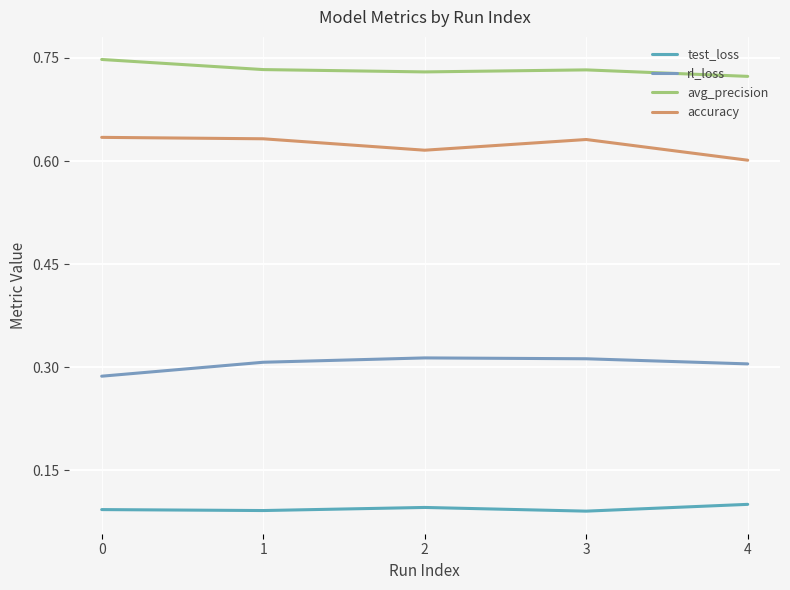

Which category has the highest value in the rl_loss series?

2